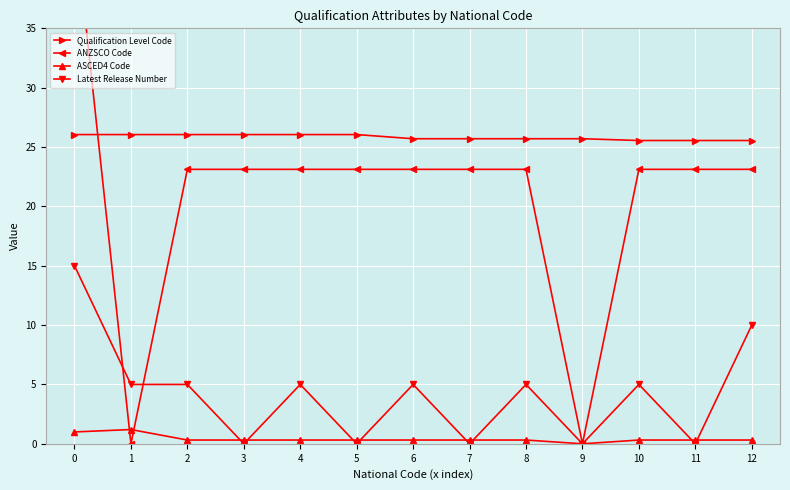

Reading right to left, list all the values displayed in this chart.

Qualification Level Code: 12=25.6	11=25.6	10=25.6	9=25.7	8=25.7	7=25.7	6=25.7	5=26.1	4=26.1	3=26.1	2=26.1	1=26.1	0=26.1
ANZSCO Code: 12=23.1	11=23.1	10=23.1	9=0.0	8=23.1	7=23.1	6=23.1	5=23.1	4=23.1	3=23.1	2=23.1	1=0.0	0=44.2
ASCED4 Code: 12=0.3	11=0.3	10=0.3	9=0.0	8=0.3	7=0.3	6=0.3	5=0.3	4=0.3	3=0.3	2=0.3	1=1.2	0=1.0
Latest Release Number: 12=10.0	11=0.0	10=5.0	9=0.0	8=5.0	7=0.0	6=5.0	5=0.0	4=5.0	3=0.0	2=5.0	1=5.0	0=15.0